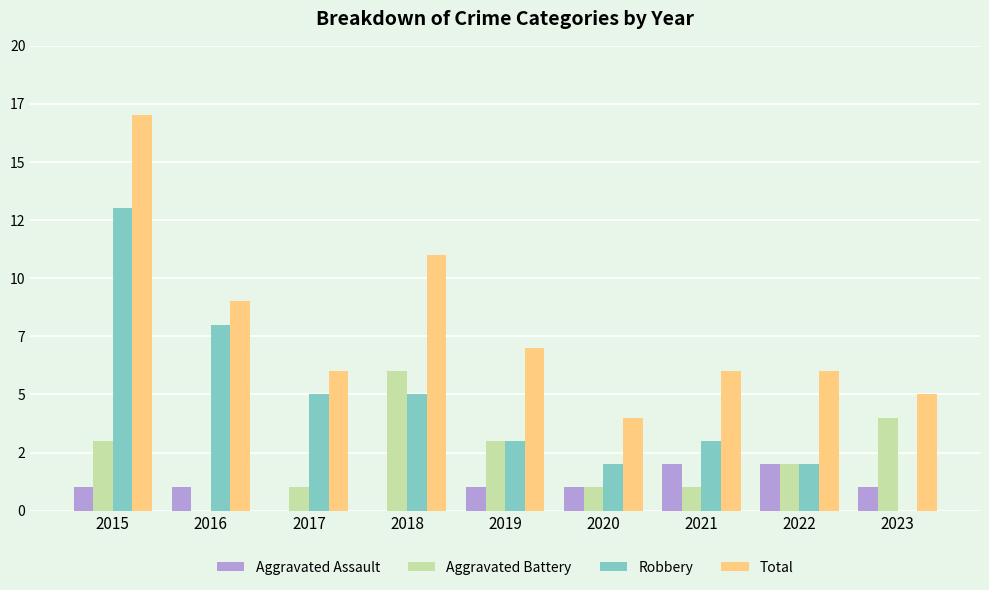

What are all the series names shown in the legend?

Aggravated Assault, Aggravated Battery, Robbery, Total